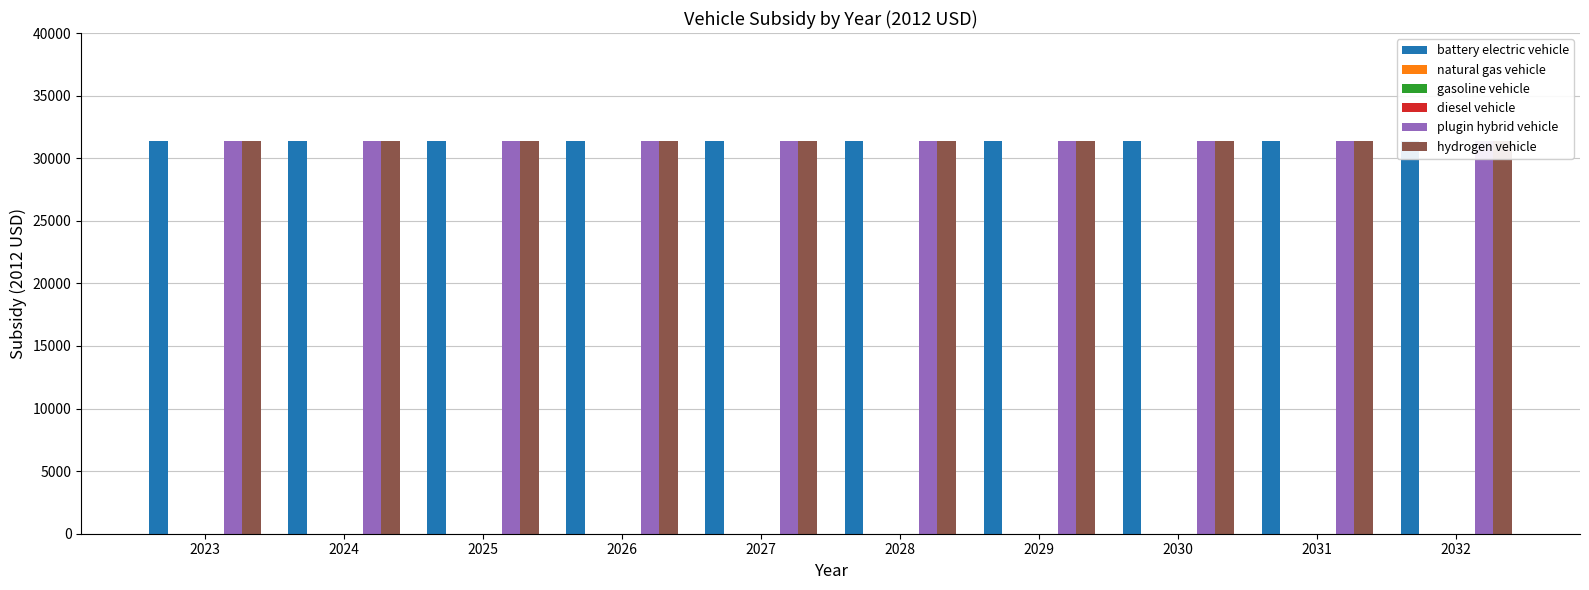

Which label corresponds to the smallest value in the chart?

2023